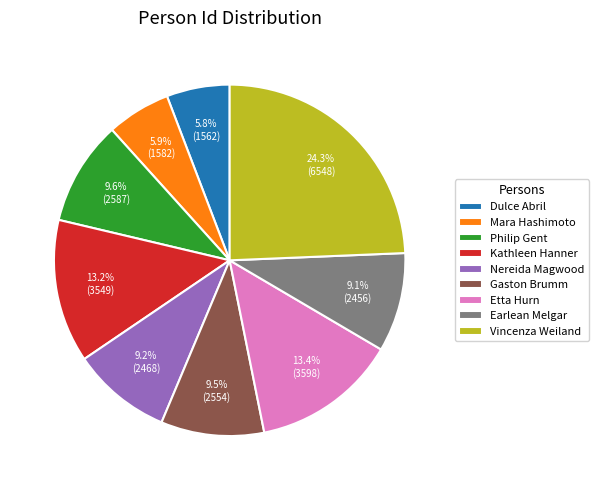

Which has a higher value, Etta Hurn or Dulce Abril?

Etta Hurn